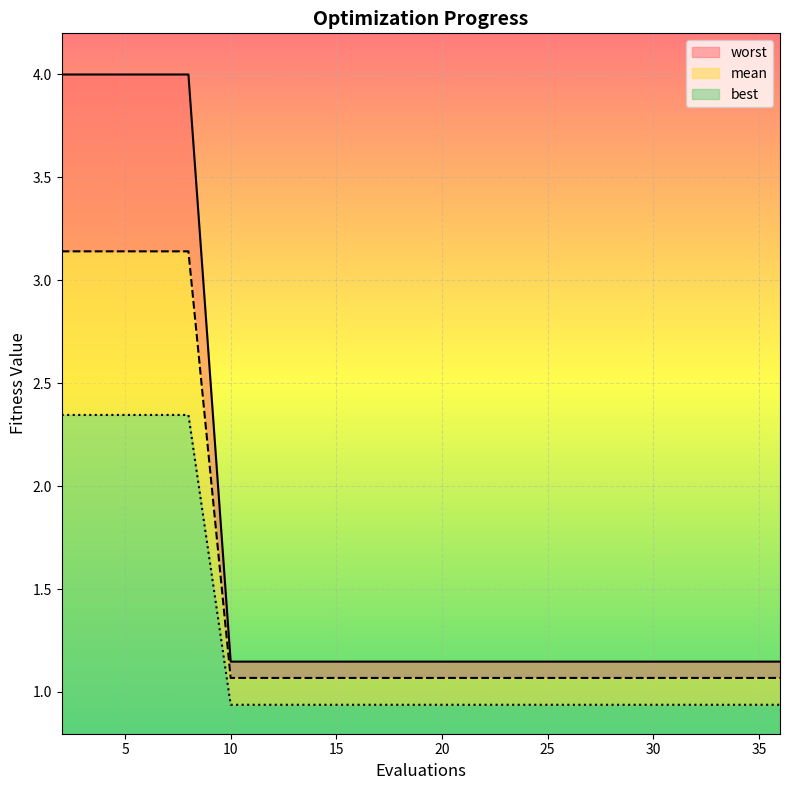

What is the approximate value of mean_line at 20?

1.1